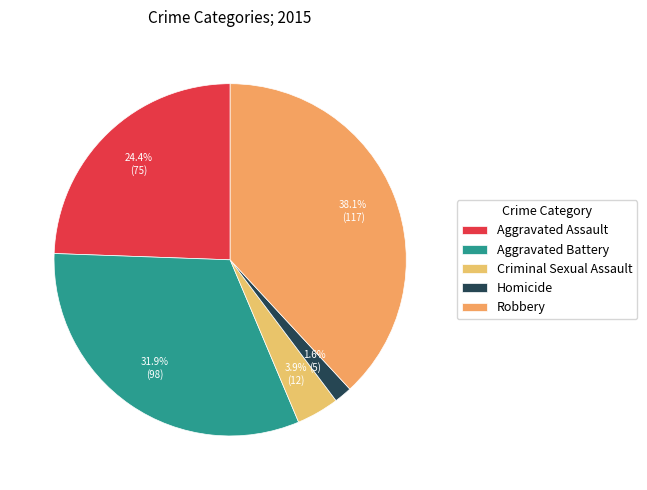

Rank the categories by value from highest to lowest.

Robbery, Aggravated Battery, Aggravated Assault, Criminal Sexual Assault, Homicide